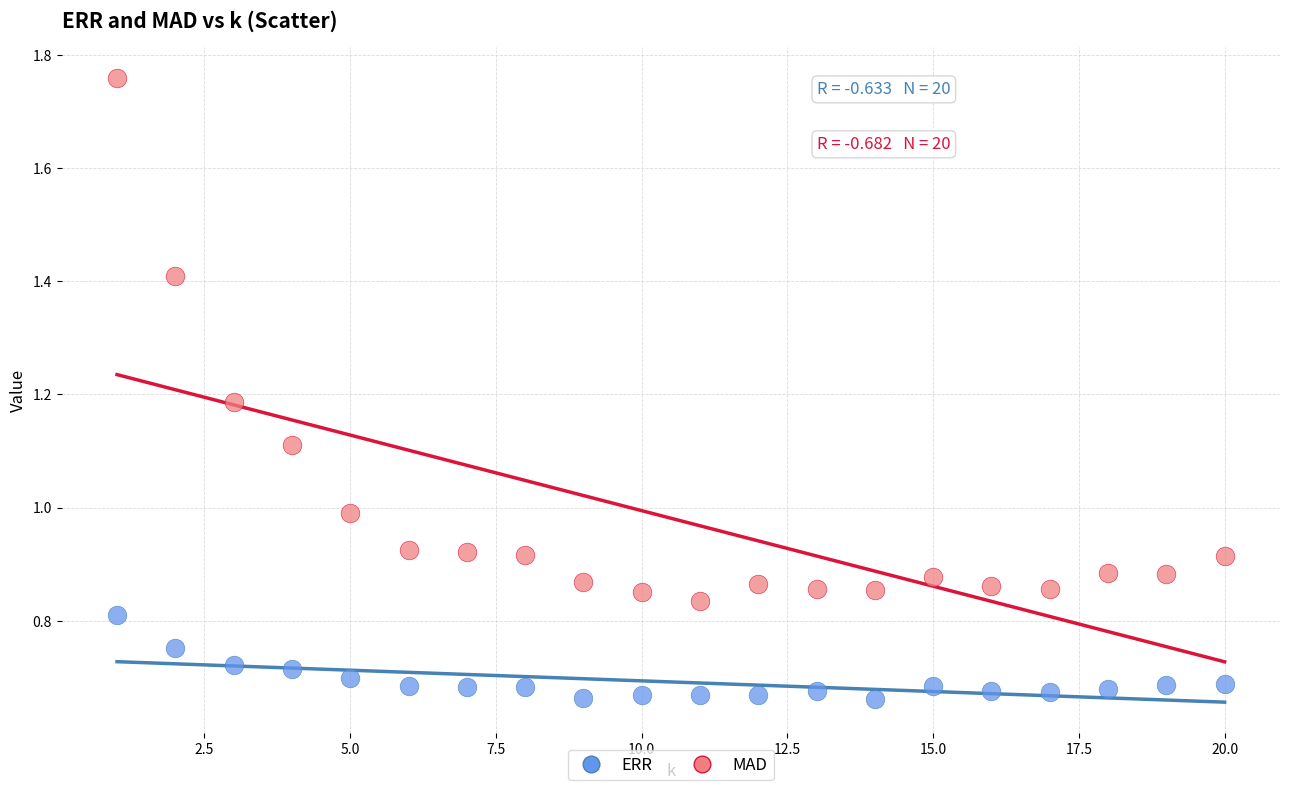

Which series has the largest Y range (max minus min)?

MAD